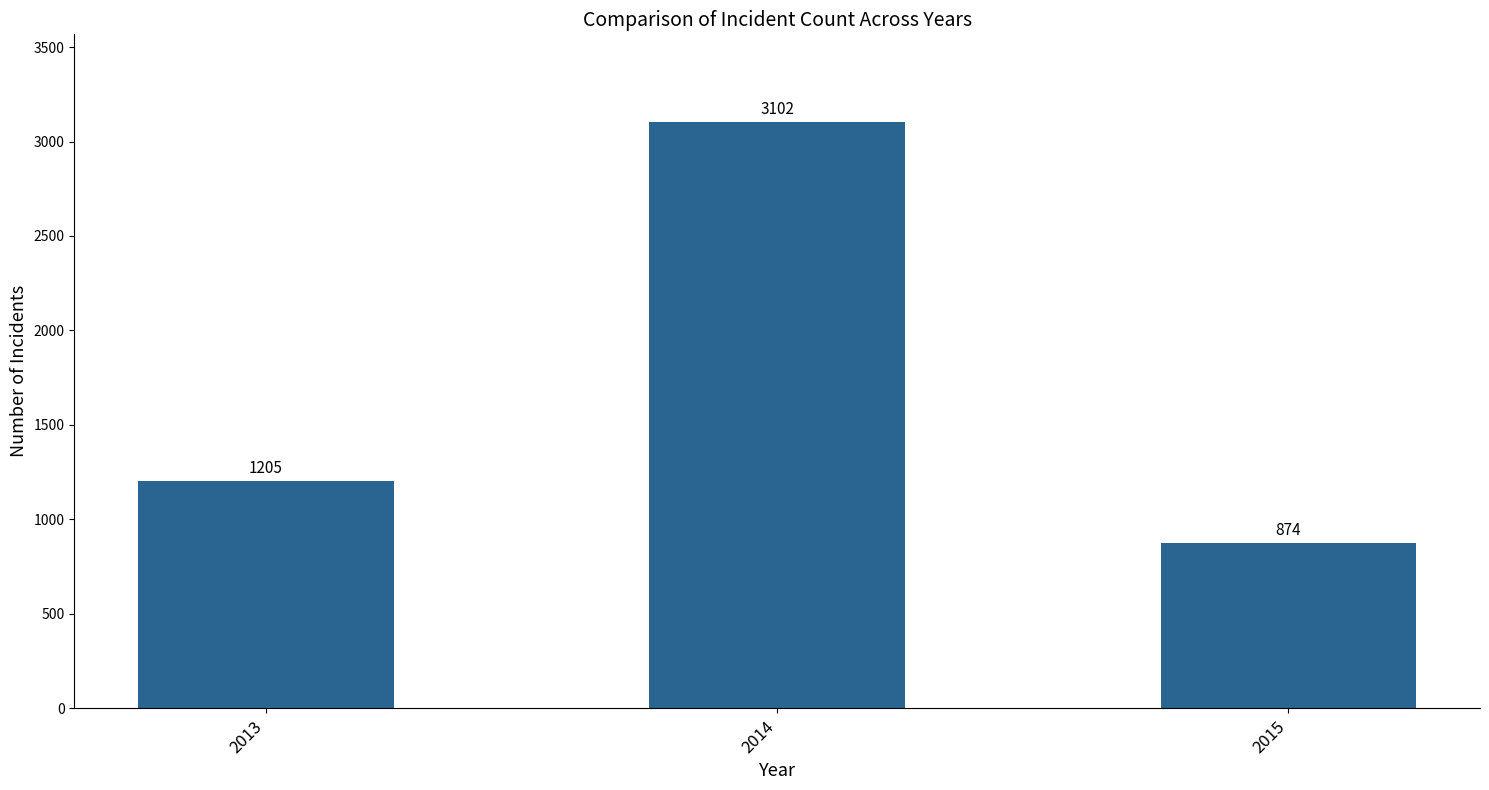

What is the change in value from 2013 to 2014?

+1897